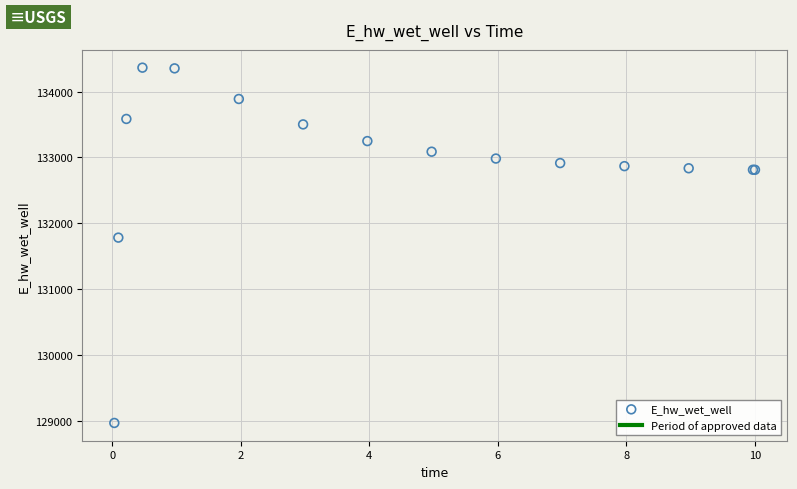

What Y value in the scatter plot is closest to 131666?

131783.5